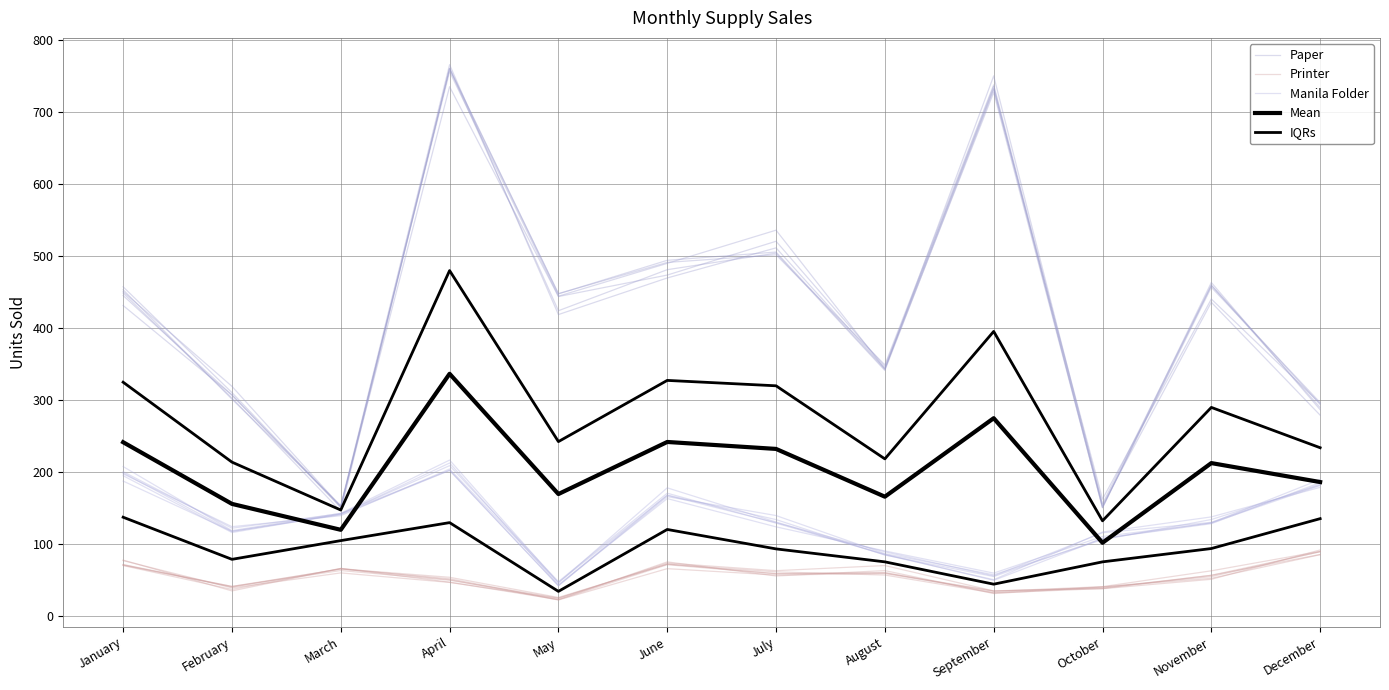

What is the smallest value displayed?

22.9